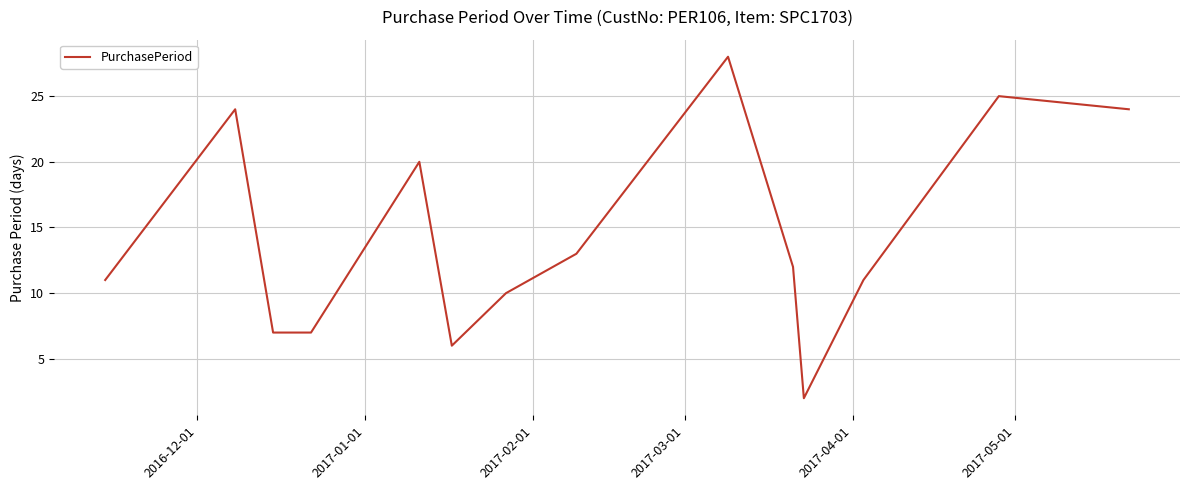

What is the maximum value shown in the chart?

28